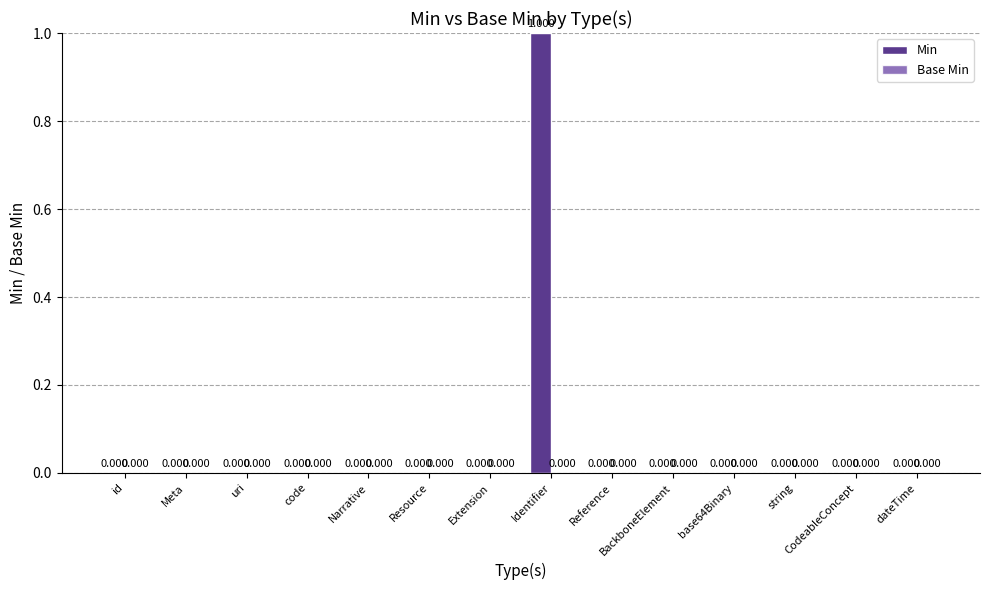

Which label corresponds to the largest value in the chart?

Identifier